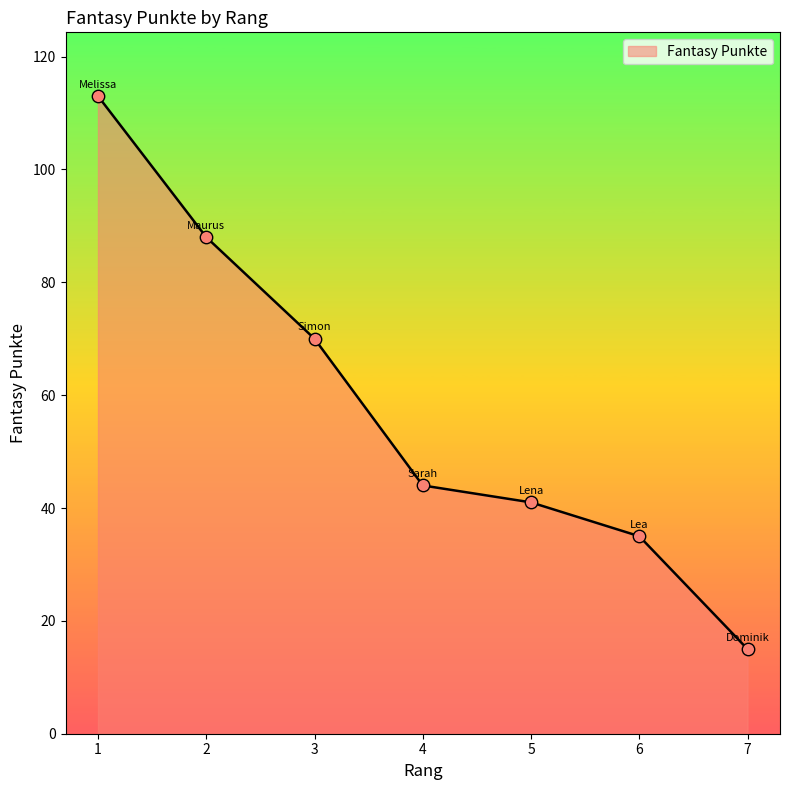

What is the change in value from 1 to 2?

-25